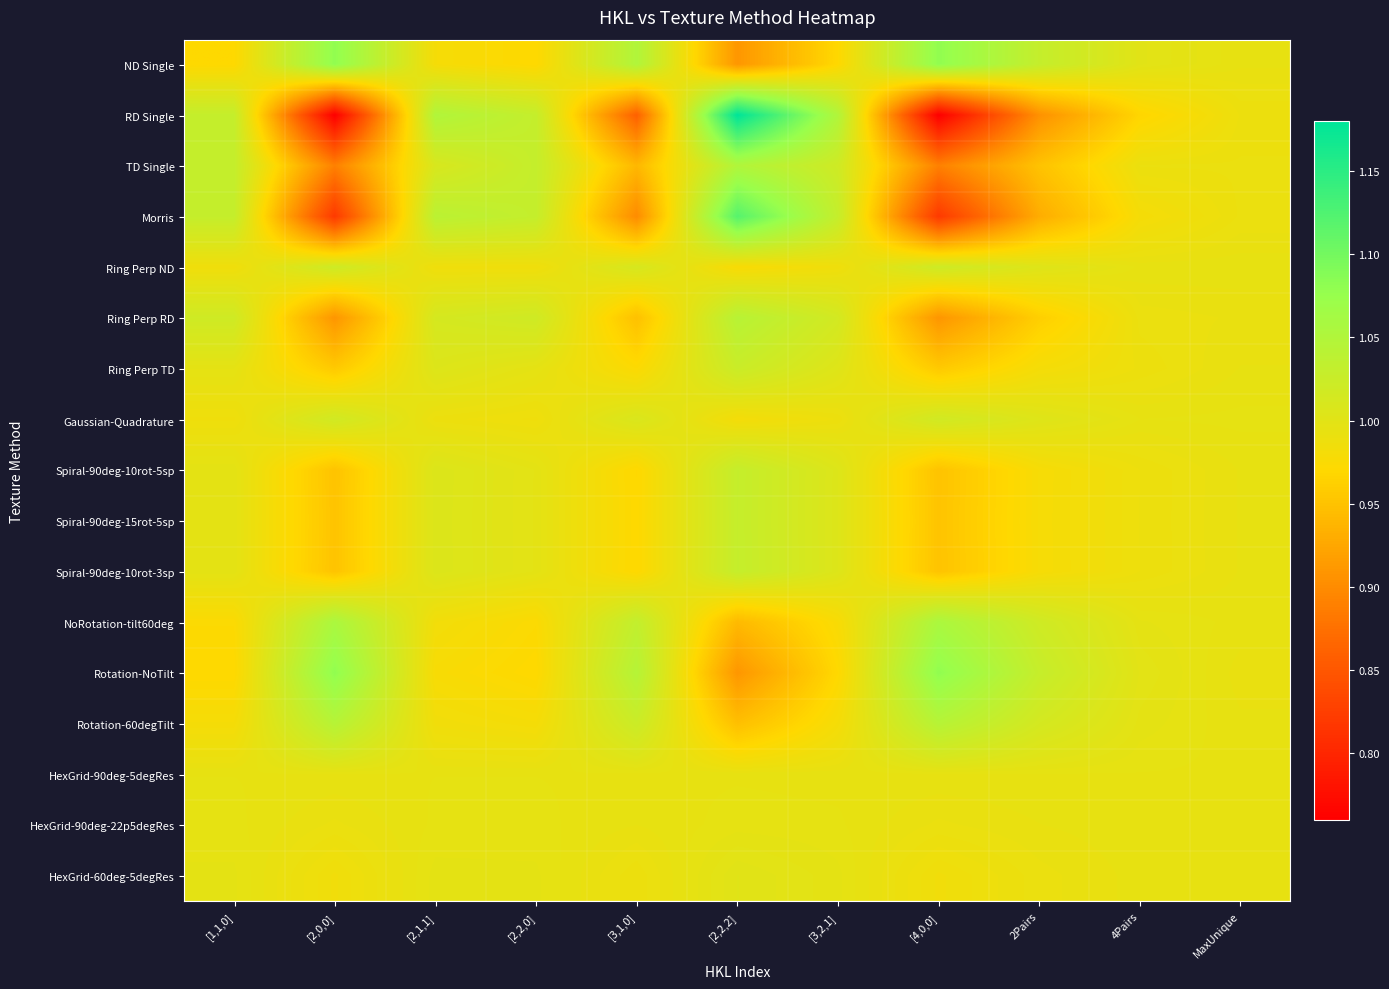

Reading left to right, extract all data points from this chart.

ND Single: [1,1,0]=1.0	[2,0,0]=1.1	[2,1,1]=1.0	[2,2,0]=1.0	[3,1,0]=1.1	[2,2,2]=0.9	[3,2,1]=1.0	[4,0,0]=1.1	2Pairs=1.0	4Pairs=1.0	MaxUnique=1.0
RD Single: [1,1,0]=1.0	[2,0,0]=0.8	[2,1,1]=1.1	[2,2,0]=1.0	[3,1,0]=0.9	[2,2,2]=1.2	[3,2,1]=1.1	[4,0,0]=0.8	2Pairs=0.9	4Pairs=1.0	MaxUnique=1.0
TD Single: [1,1,0]=1.0	[2,0,0]=0.9	[2,1,1]=1.0	[2,2,0]=1.0	[3,1,0]=0.9	[2,2,2]=1.1	[3,2,1]=1.0	[4,0,0]=0.9	2Pairs=0.9	4Pairs=1.0	MaxUnique=1.0
Morris: [1,1,0]=1.0	[2,0,0]=0.8	[2,1,1]=1.0	[2,2,0]=1.0	[3,1,0]=0.9	[2,2,2]=1.1	[3,2,1]=1.0	[4,0,0]=0.8	2Pairs=0.9	4Pairs=1.0	MaxUnique=1.0
Ring Perp ND: [1,1,0]=1.0	[2,0,0]=1.0	[2,1,1]=1.0	[2,2,0]=1.0	[3,1,0]=1.0	[2,2,2]=1.0	[3,2,1]=1.0	[4,0,0]=1.0	2Pairs=1.0	4Pairs=1.0	MaxUnique=1.0
Ring Perp RD: [1,1,0]=1.0	[2,0,0]=0.9	[2,1,1]=1.0	[2,2,0]=1.0	[3,1,0]=0.9	[2,2,2]=1.0	[3,2,1]=1.0	[4,0,0]=0.9	2Pairs=1.0	4Pairs=1.0	MaxUnique=1.0
Ring Perp TD: [1,1,0]=1.0	[2,0,0]=1.0	[2,1,1]=1.0	[2,2,0]=1.0	[3,1,0]=1.0	[2,2,2]=1.0	[3,2,1]=1.0	[4,0,0]=1.0	2Pairs=1.0	4Pairs=1.0	MaxUnique=1.0
Gaussian-Quadrature: [1,1,0]=1.0	[2,0,0]=1.0	[2,1,1]=1.0	[2,2,0]=1.0	[3,1,0]=1.0	[2,2,2]=1.0	[3,2,1]=1.0	[4,0,0]=1.0	2Pairs=1.0	4Pairs=1.0	MaxUnique=1.0
Spiral-90deg-10rot-5sp: [1,1,0]=1.0	[2,0,0]=1.0	[2,1,1]=1.0	[2,2,0]=1.0	[3,1,0]=1.0	[2,2,2]=1.0	[3,2,1]=1.0	[4,0,0]=1.0	2Pairs=1.0	4Pairs=1.0	MaxUnique=1.0
Spiral-90deg-15rot-5sp: [1,1,0]=1.0	[2,0,0]=1.0	[2,1,1]=1.0	[2,2,0]=1.0	[3,1,0]=1.0	[2,2,2]=1.0	[3,2,1]=1.0	[4,0,0]=1.0	2Pairs=1.0	4Pairs=1.0	MaxUnique=1.0
Spiral-90deg-10rot-3sp: [1,1,0]=1.0	[2,0,0]=1.0	[2,1,1]=1.0	[2,2,0]=1.0	[3,1,0]=1.0	[2,2,2]=1.0	[3,2,1]=1.0	[4,0,0]=1.0	2Pairs=1.0	4Pairs=1.0	MaxUnique=1.0
NoRotation-tilt60deg: [1,1,0]=1.0	[2,0,0]=1.1	[2,1,1]=1.0	[2,2,0]=1.0	[3,1,0]=1.0	[2,2,2]=0.9	[3,2,1]=1.0	[4,0,0]=1.1	2Pairs=1.0	4Pairs=1.0	MaxUnique=1.0
Rotation-NoTilt: [1,1,0]=1.0	[2,0,0]=1.1	[2,1,1]=1.0	[2,2,0]=1.0	[3,1,0]=1.0	[2,2,2]=0.9	[3,2,1]=1.0	[4,0,0]=1.1	2Pairs=1.0	4Pairs=1.0	MaxUnique=1.0
Rotation-60degTilt: [1,1,0]=1.0	[2,0,0]=1.0	[2,1,1]=1.0	[2,2,0]=1.0	[3,1,0]=1.0	[2,2,2]=0.9	[3,2,1]=1.0	[4,0,0]=1.0	2Pairs=1.0	4Pairs=1.0	MaxUnique=1.0
HexGrid-90deg-5degRes: [1,1,0]=1.0	[2,0,0]=1.0	[2,1,1]=1.0	[2,2,0]=1.0	[3,1,0]=1.0	[2,2,2]=1.0	[3,2,1]=1.0	[4,0,0]=1.0	2Pairs=1.0	4Pairs=1.0	MaxUnique=1.0
HexGrid-90deg-22p5degRes: [1,1,0]=1.0	[2,0,0]=1.0	[2,1,1]=1.0	[2,2,0]=1.0	[3,1,0]=1.0	[2,2,2]=1.0	[3,2,1]=1.0	[4,0,0]=1.0	2Pairs=1.0	4Pairs=1.0	MaxUnique=1.0
HexGrid-60deg-5degRes: [1,1,0]=1.0	[2,0,0]=1.0	[2,1,1]=1.0	[2,2,0]=1.0	[3,1,0]=1.0	[2,2,2]=1.0	[3,2,1]=1.0	[4,0,0]=1.0	2Pairs=1.0	4Pairs=1.0	MaxUnique=1.0